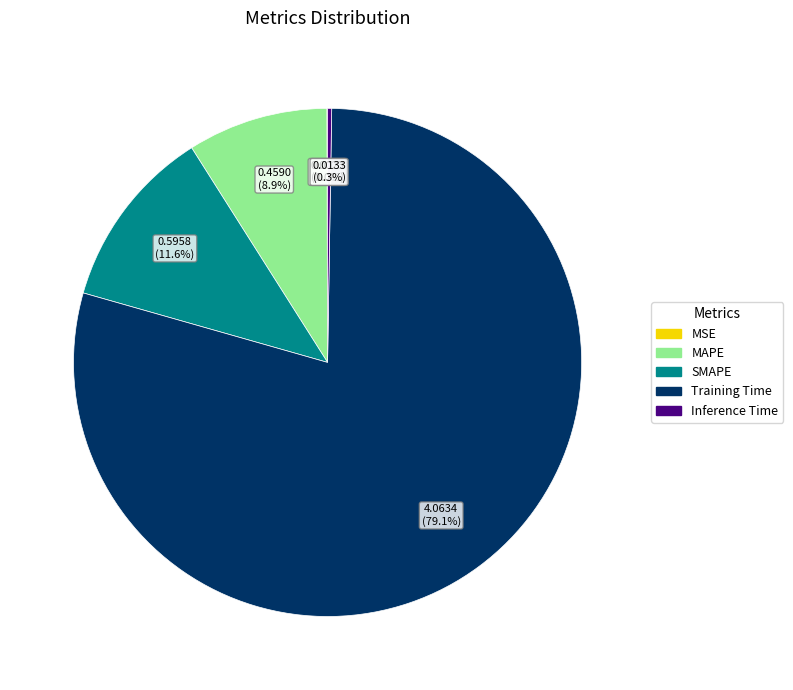

Which category has the biggest portion of the pie?

Training Time